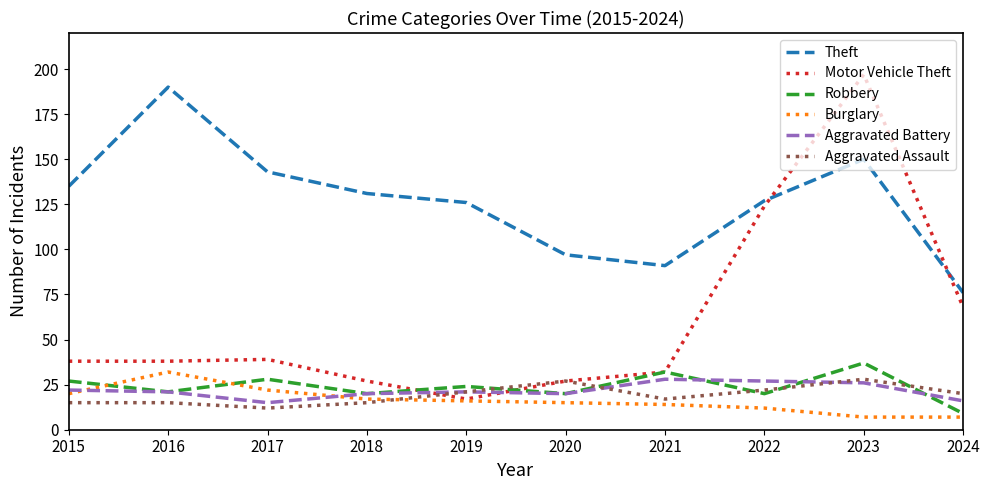

Is the value of Motor Vehicle Theft at 2016 greater than the value of Aggravated Assault at 2019?

Yes